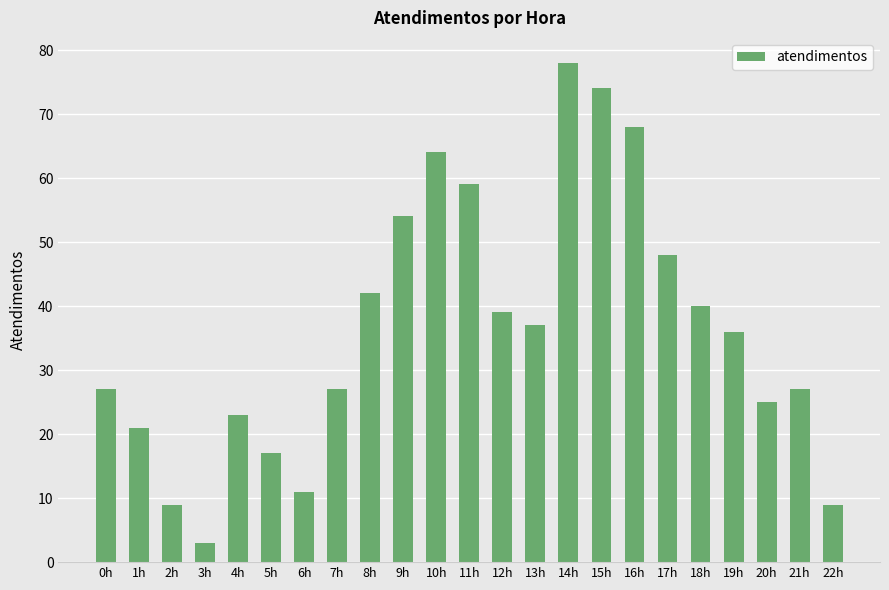

Does the chart contain stacked bars?

No